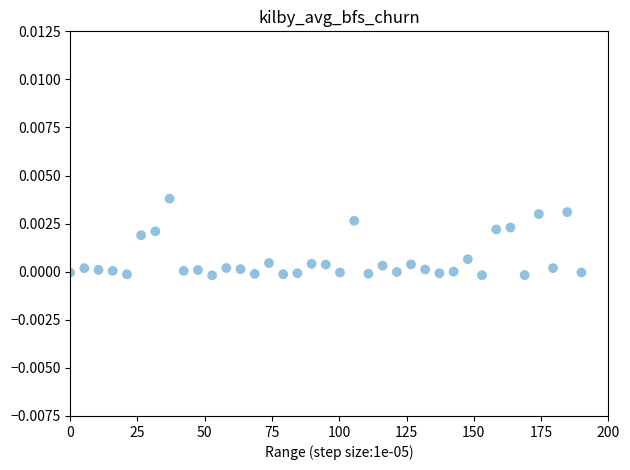

What is the range of X values (max minus min)?

190.0